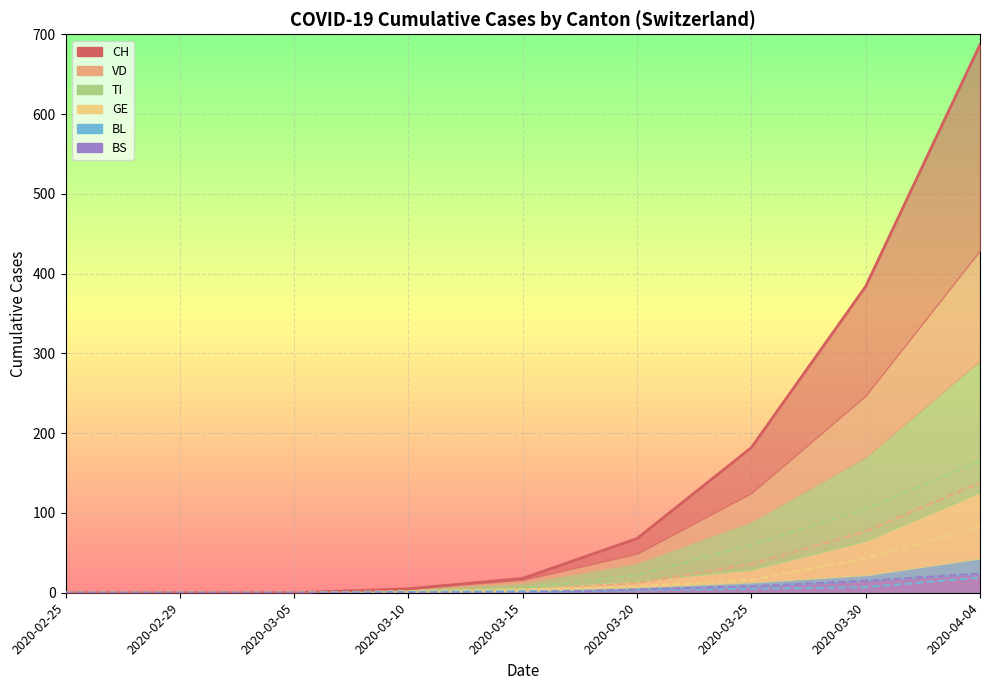

True or false: GE has more than 0 points higher than both neighbors.

False